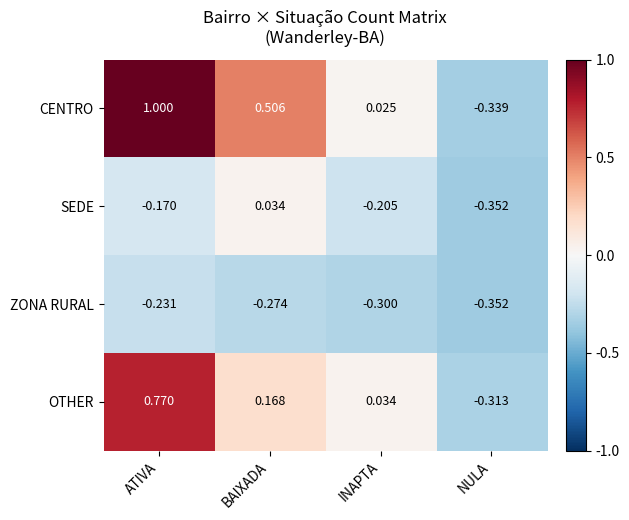

Which series has the largest total across all categories?

CENTRO